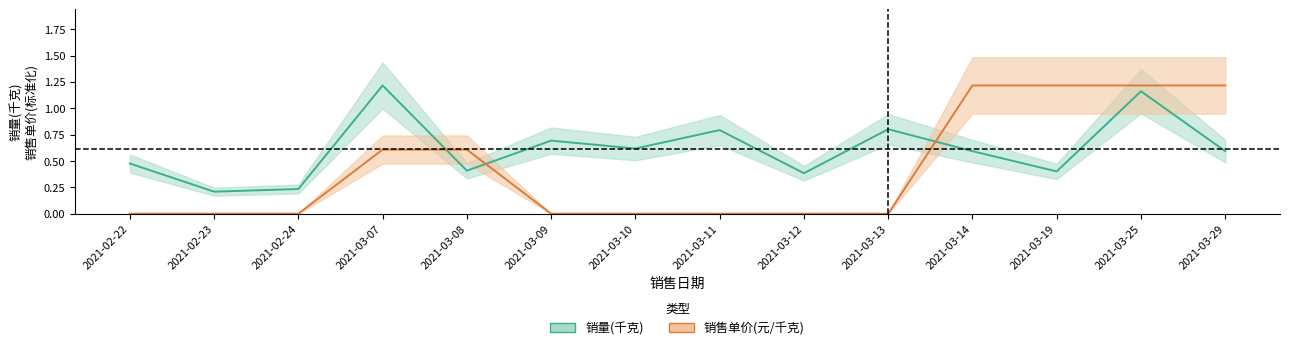

Between 2021-02-23 and 2021-03-12, which series saw the biggest shift?

daily_sales